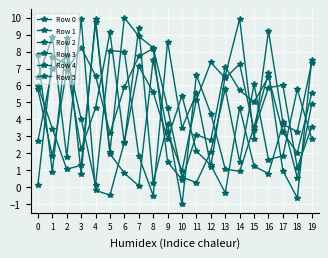

What is the difference between the second highest and minimum values in the Row 5 series?

9.7